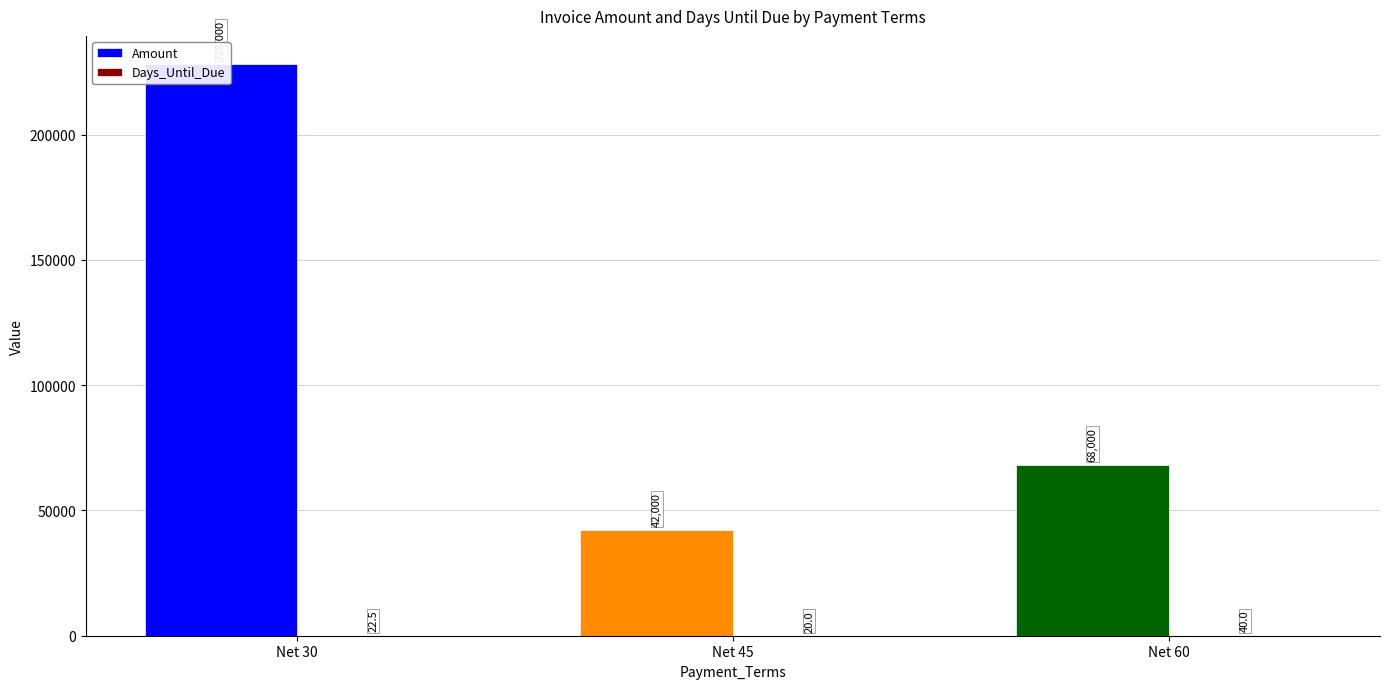

Which series has the largest total across all categories?

Amount